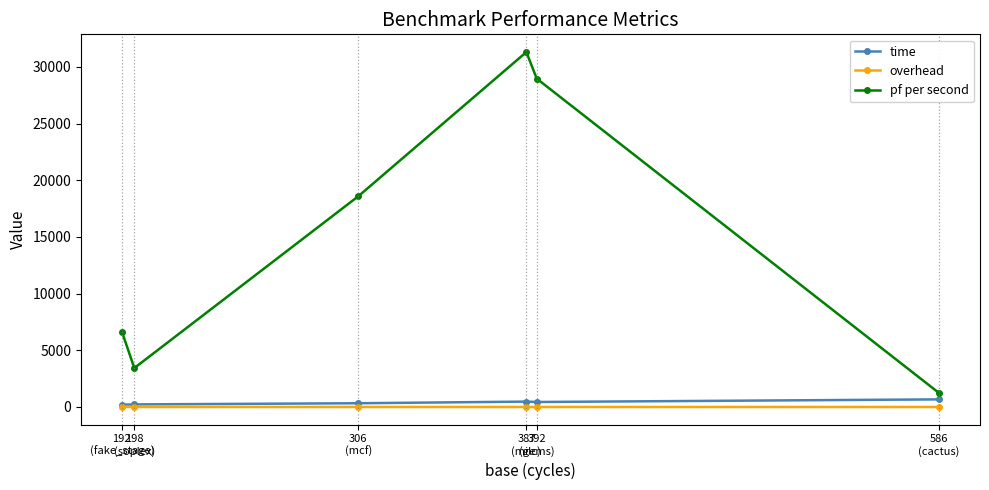

What is the difference between the second highest and second lowest values in the time series?

248.0